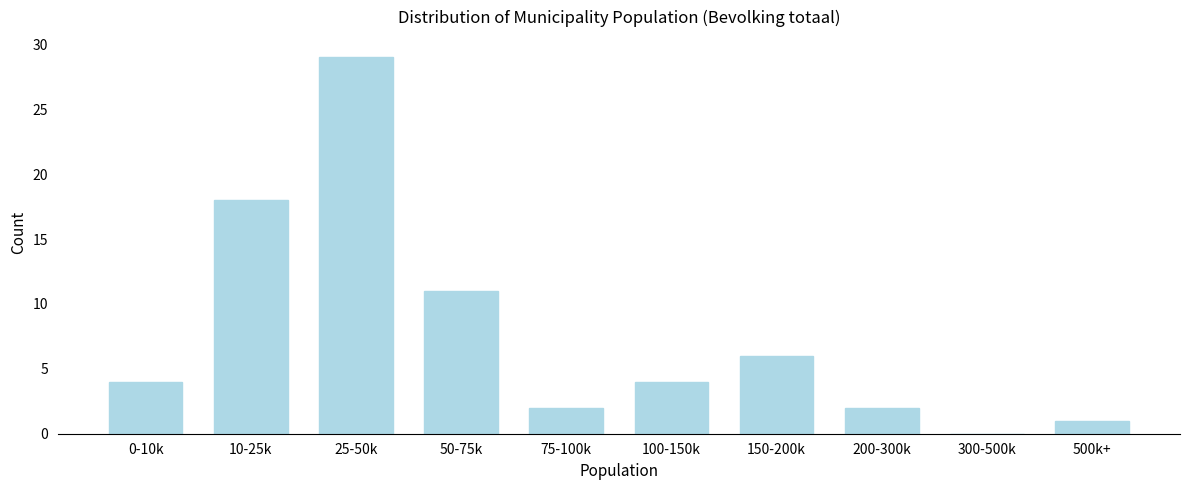

Reading left to right, transcribe all the data shown in this chart.

0-10k=4	10-25k=18	25-50k=29	50-75k=11	75-100k=2	100-150k=4	150-200k=6	200-300k=2	300-500k=0	500k+=1